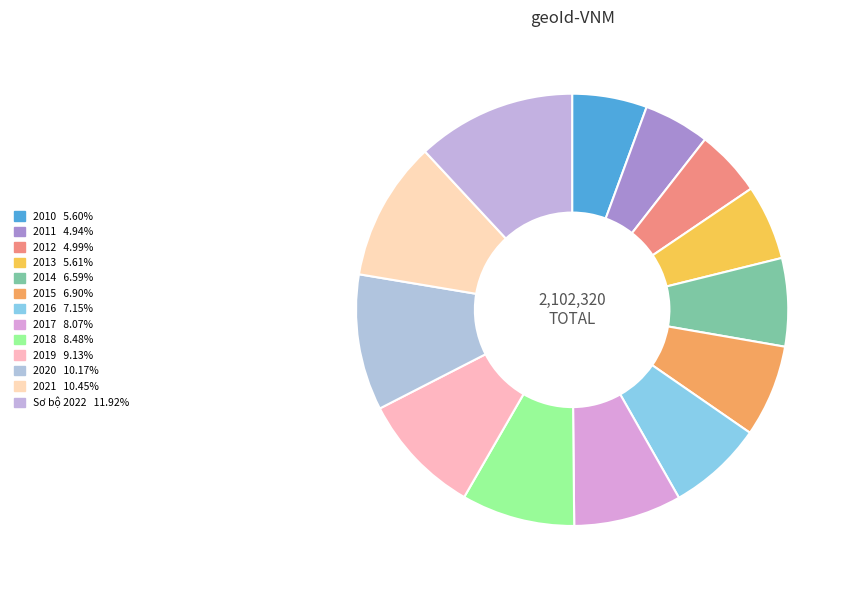

Count the number of slices in the pie.

13